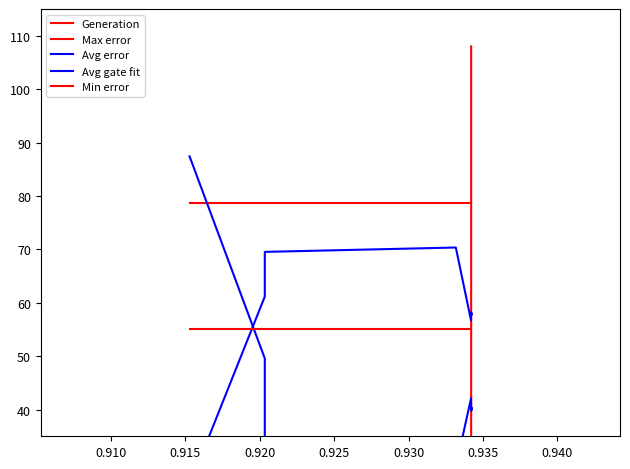

True or false: Generation and Avg gate fit cross at least once.

True